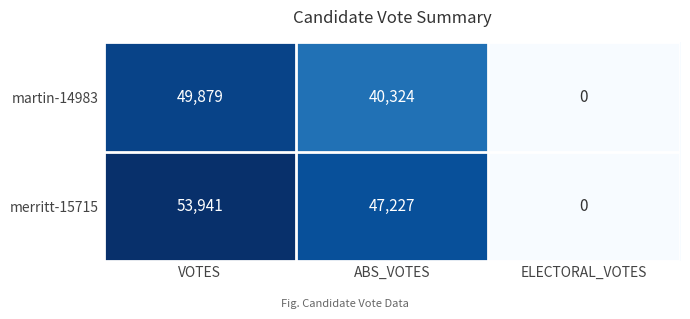

What is the difference between the maximum and minimum values in the merritt-15715 series?

53941